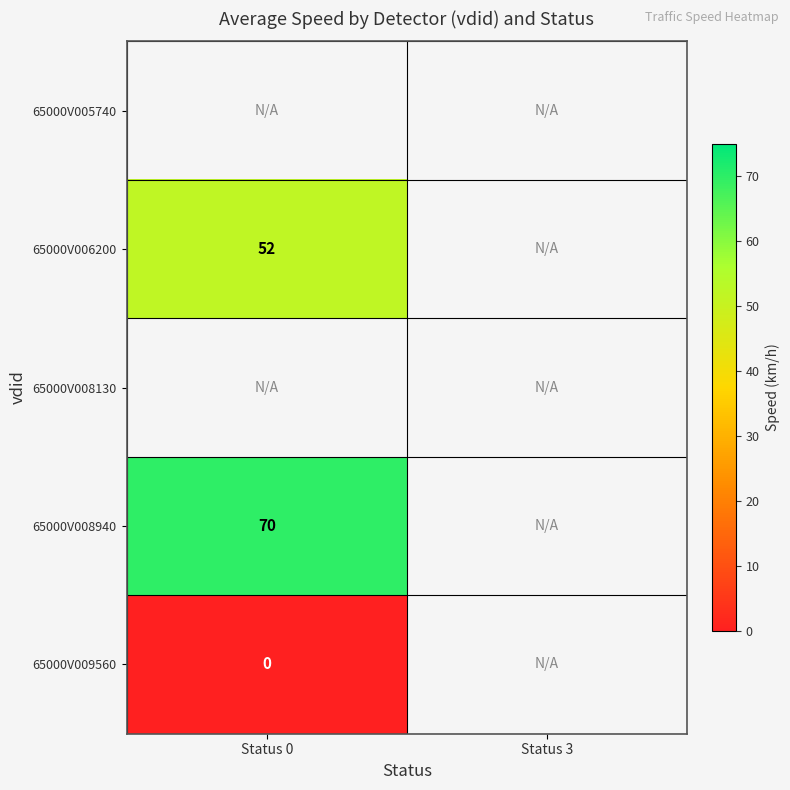

What is the maximum value shown in the chart?

70.0